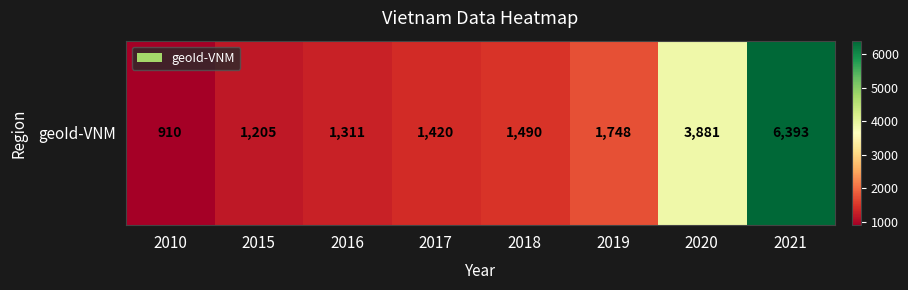

Is it true that the value at 2010 is 910?

True